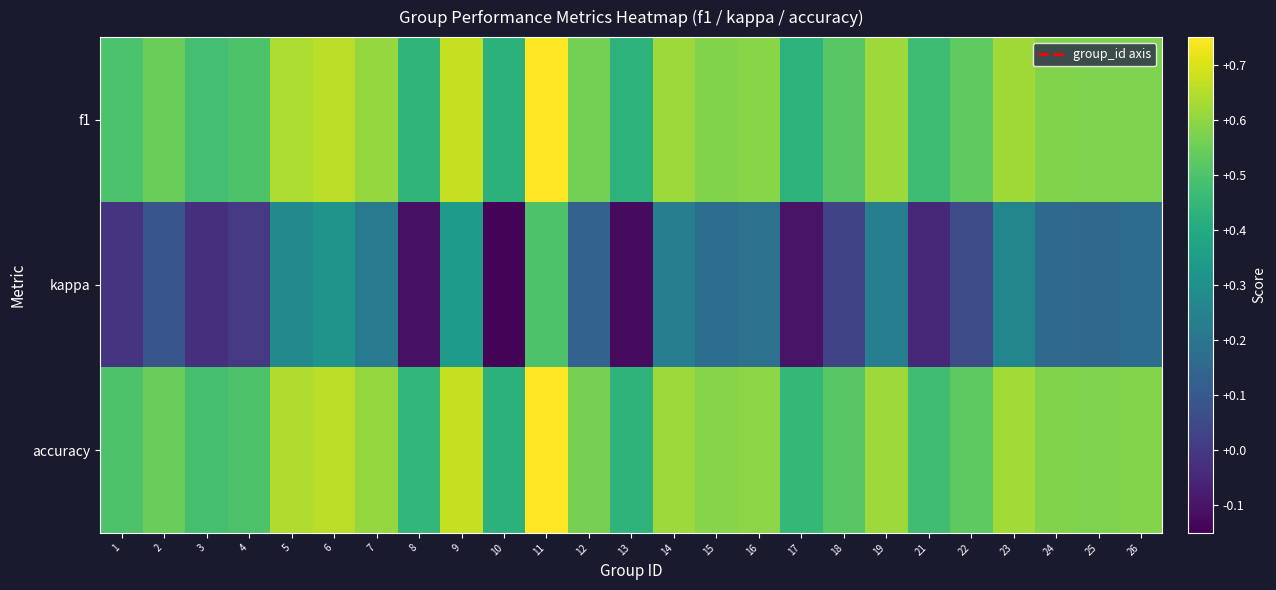

Which series has the widest spread of values?

kappa